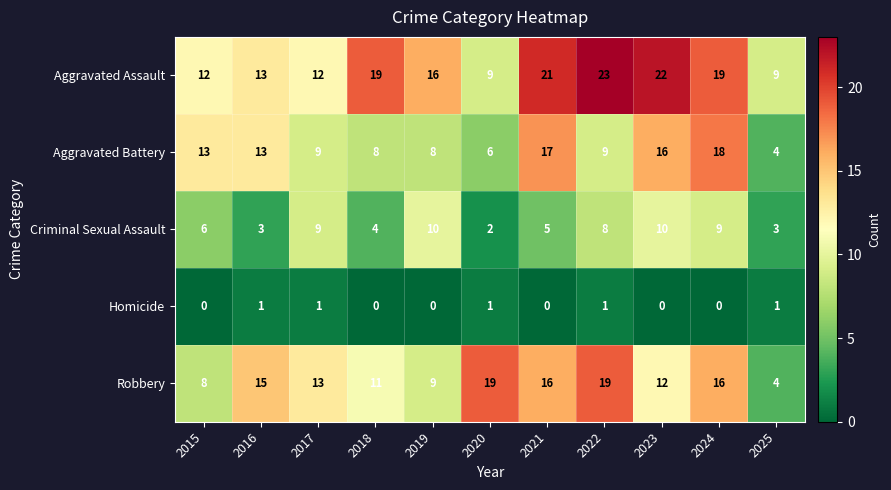

What is the difference between the highest and lowest values at 2025?

8